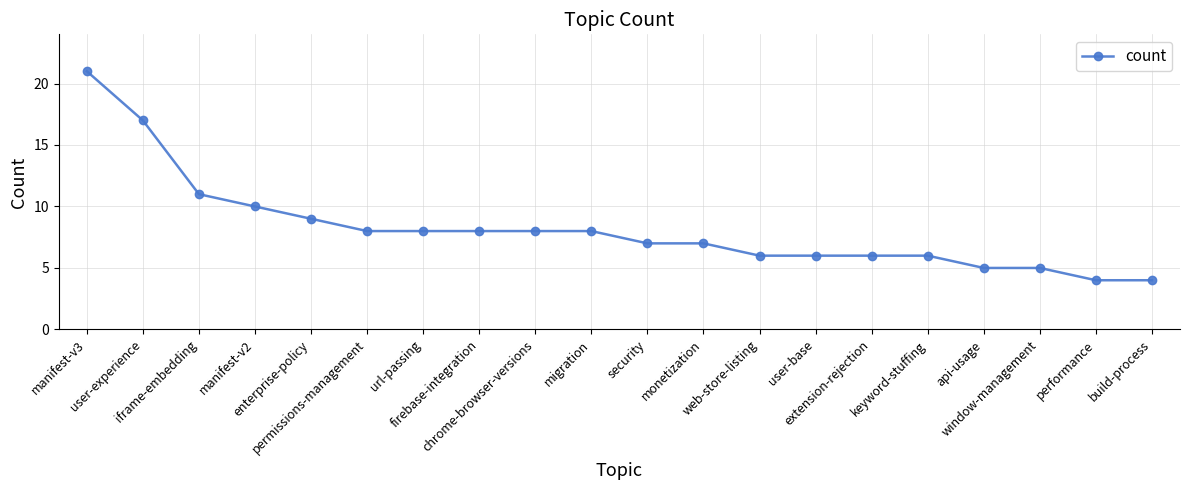

Is it true that the value at keyword-stuffing is 6?

True